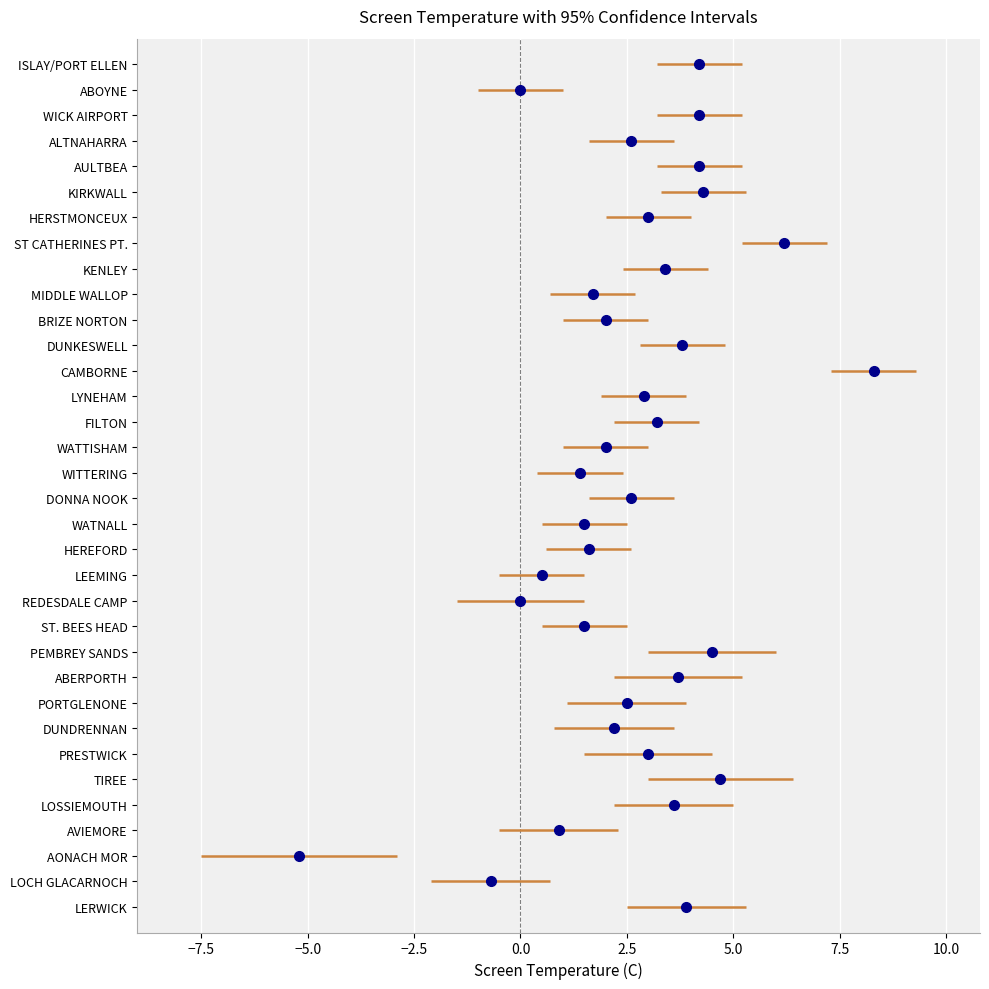

How many interior local peaks does the ci_high series have?

9